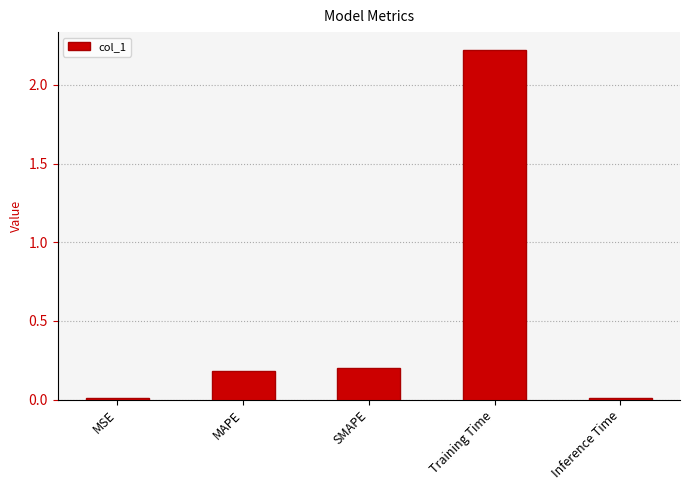

What position from the right is SMAPE?

3